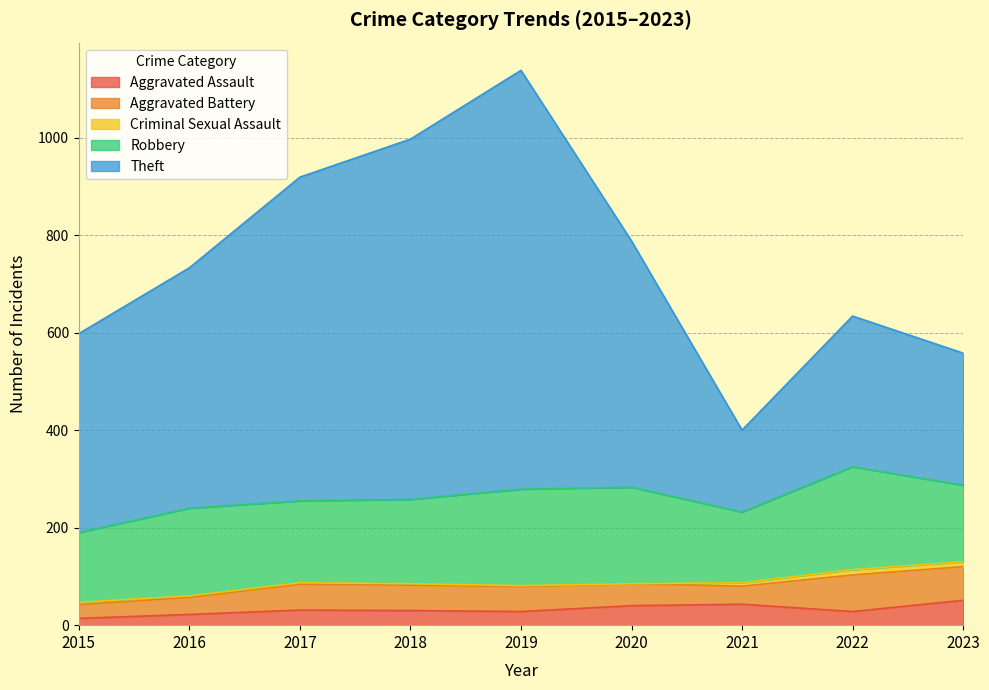

True or false: Aggravated Assault has more than 1 points higher than both neighbors.

True